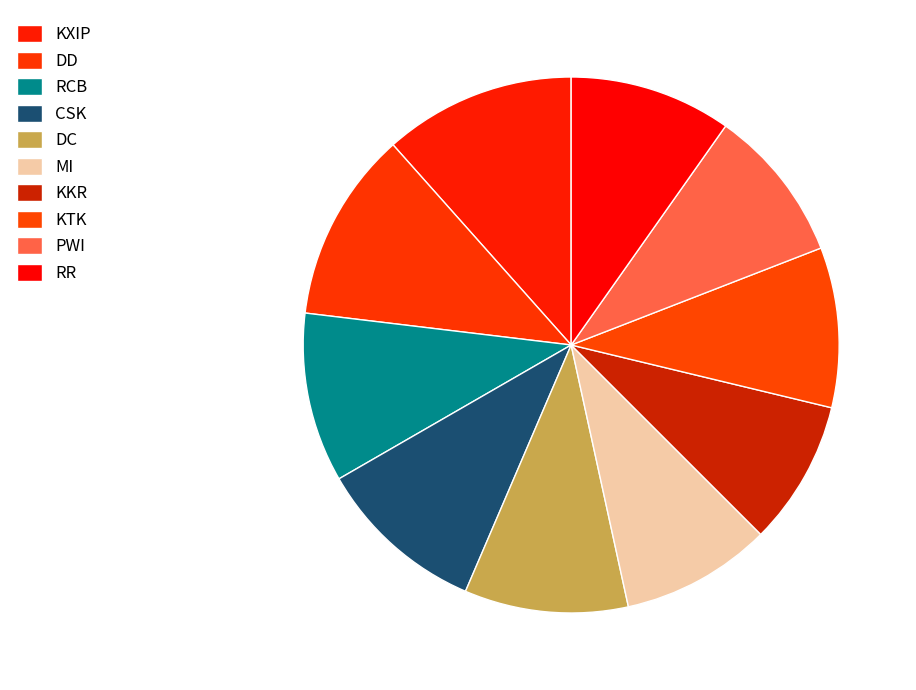

How many slices are in this pie chart?

10